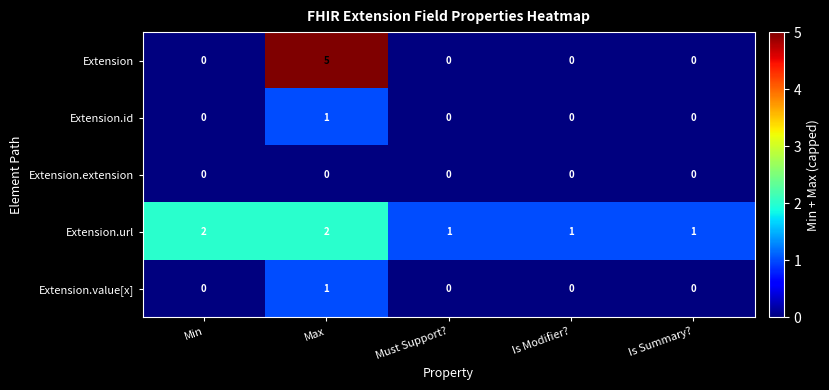

The value of Extension.url at Max is 3. True or false?

False